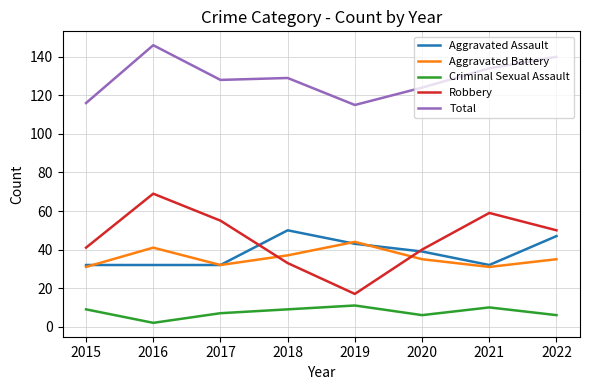

Which series changed the most between 2016 and 2021?

Total